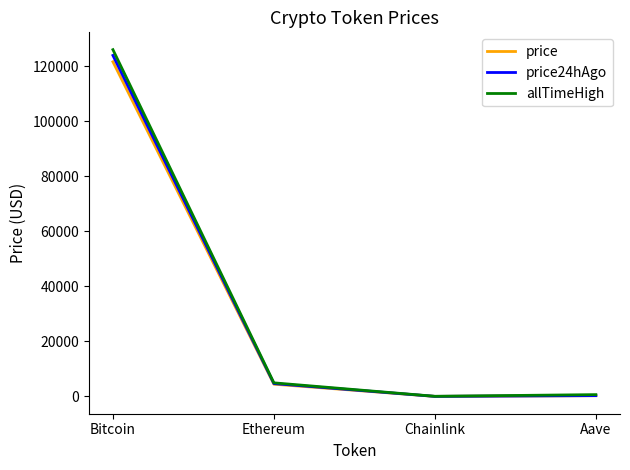

The value of price24hAgo at Bitcoin is 46374.2. True or false?

False